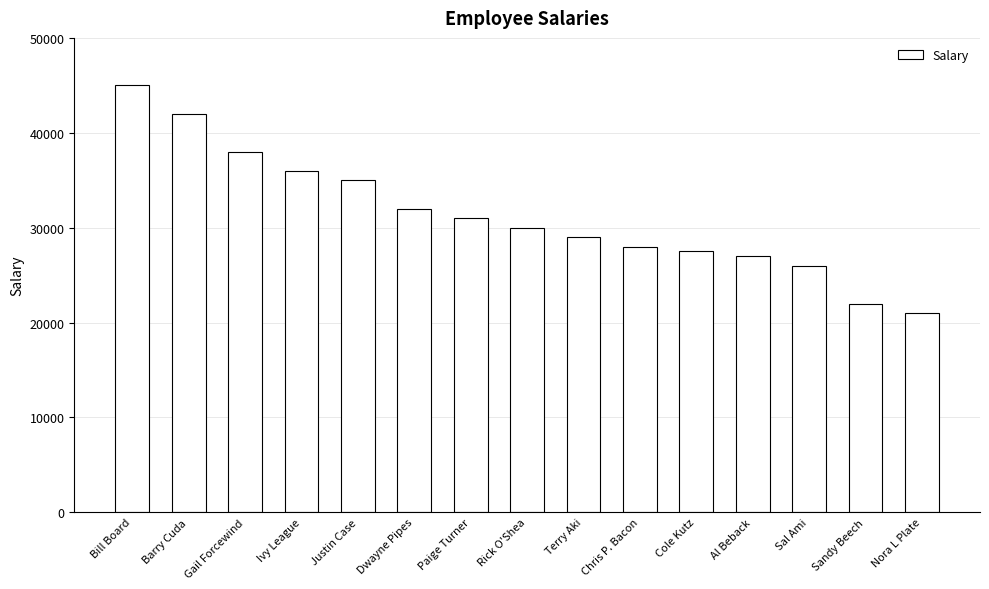

What is the change in value from Cole Kutz to Sal Ami?

-1500